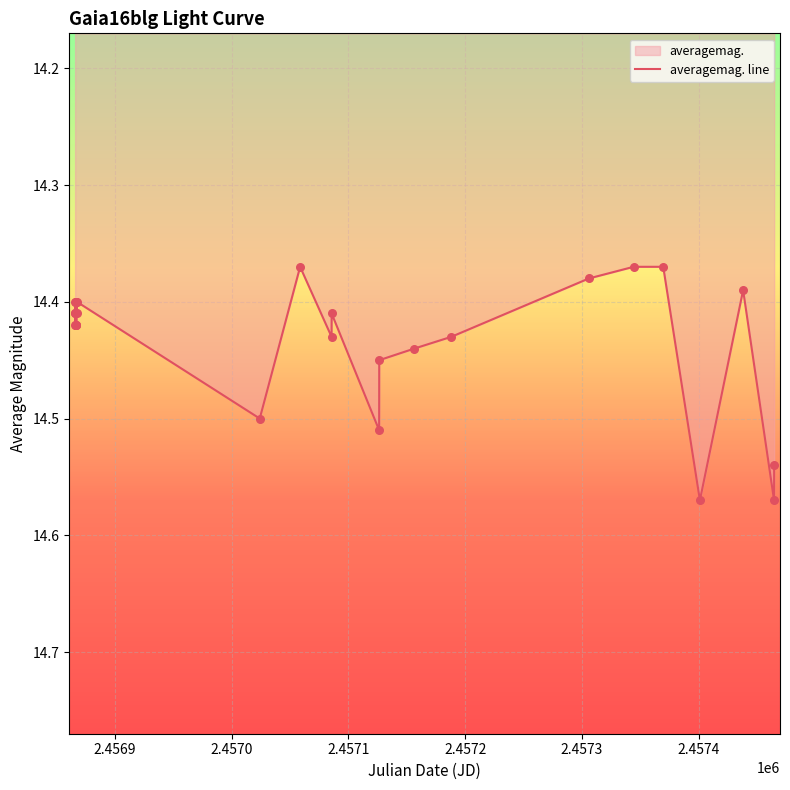

How many lines are shown in the chart?

1